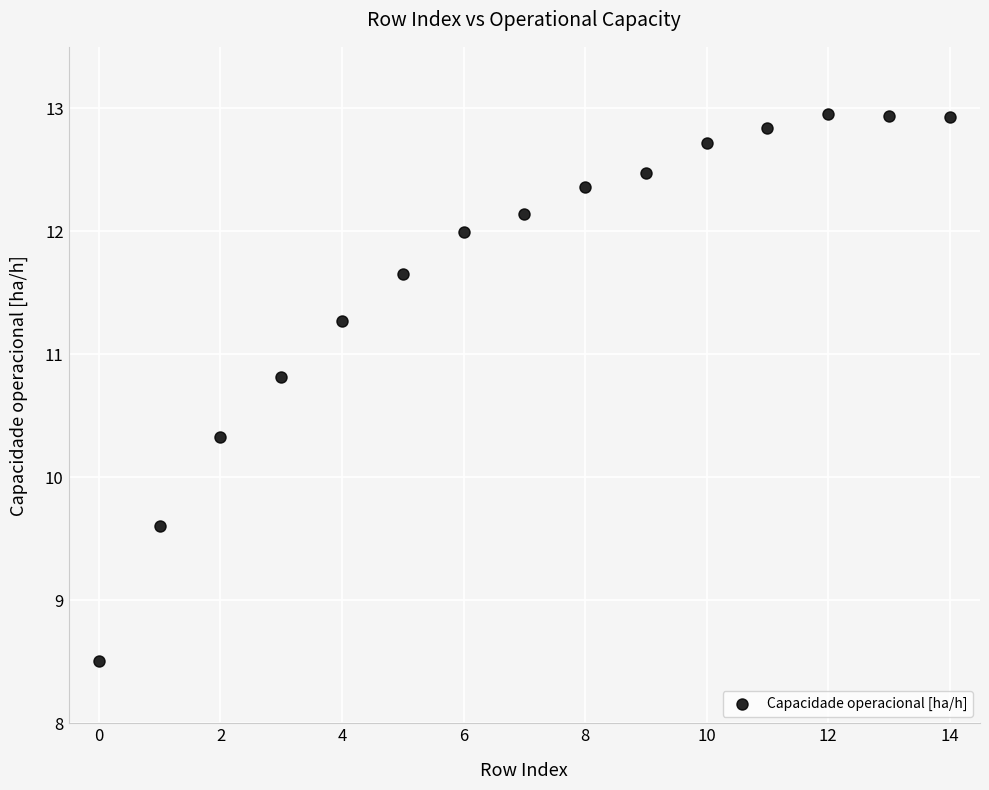

What is the range of Y values (max minus min)?

4.4